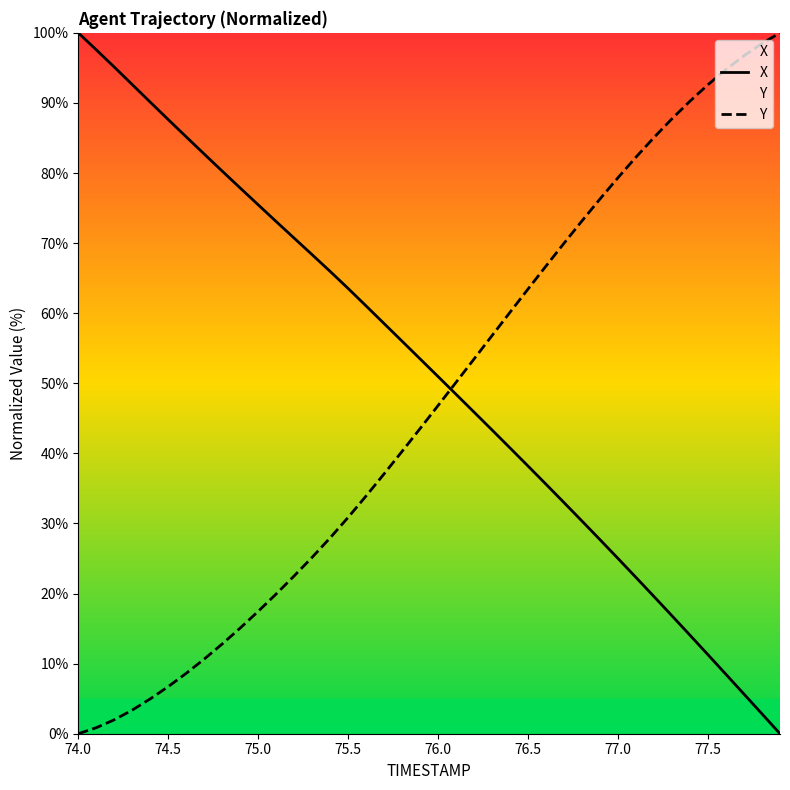

List the series in order of their overall mean, lowest first.

Y, X